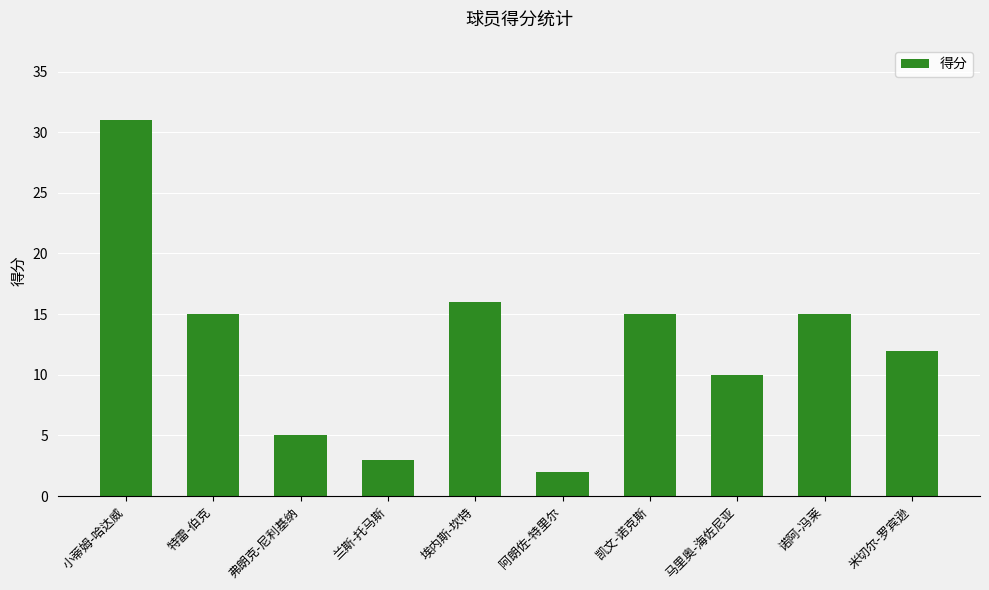

At which category does the chart reach its minimum across all series?

阿朗佐-特里尔